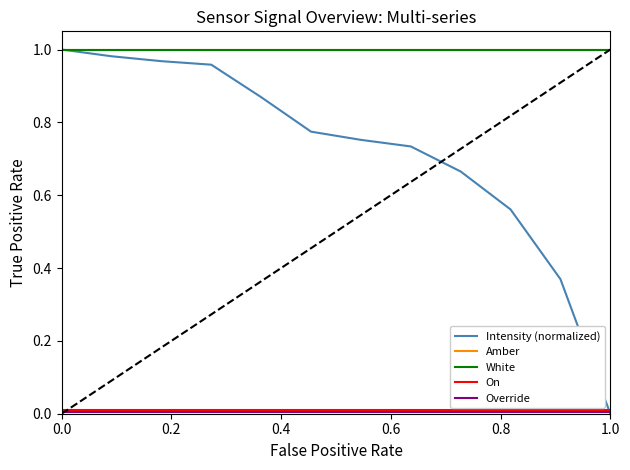

True or false: White and Intensity (normalized) cross at least once.

False